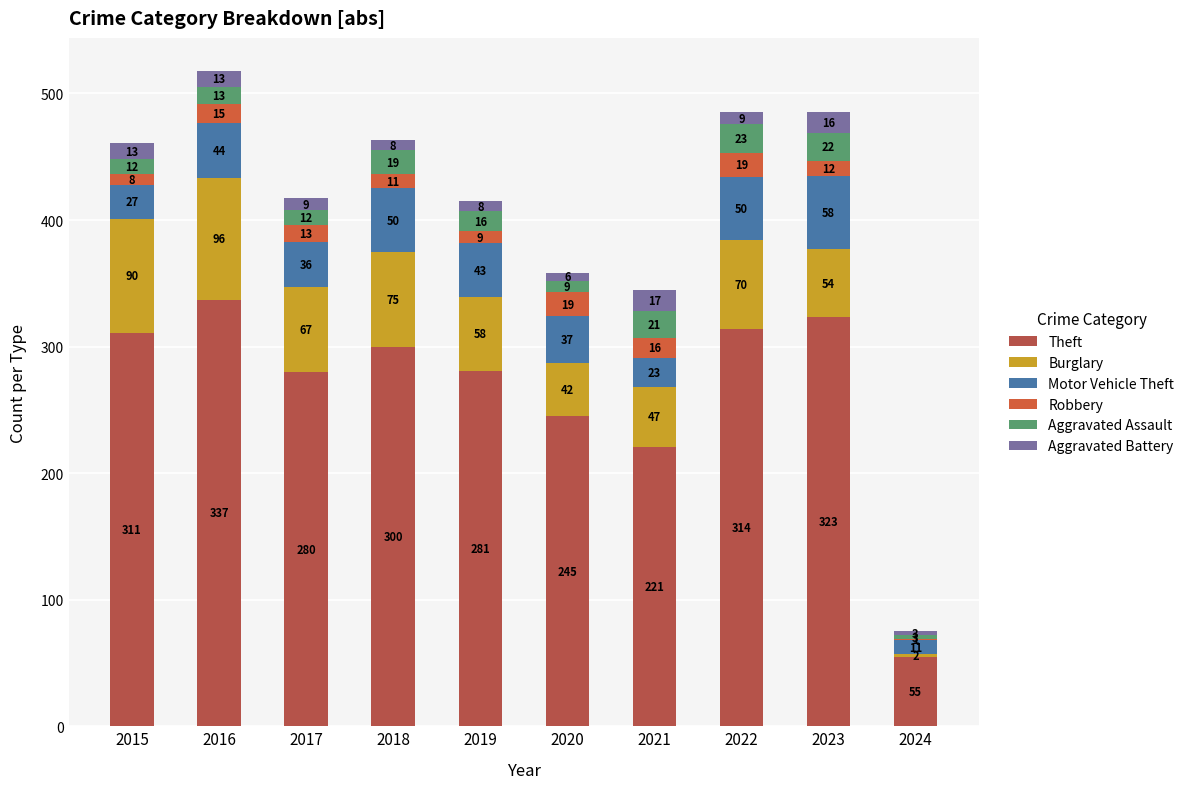

What is the total value across all series at 2017?

417